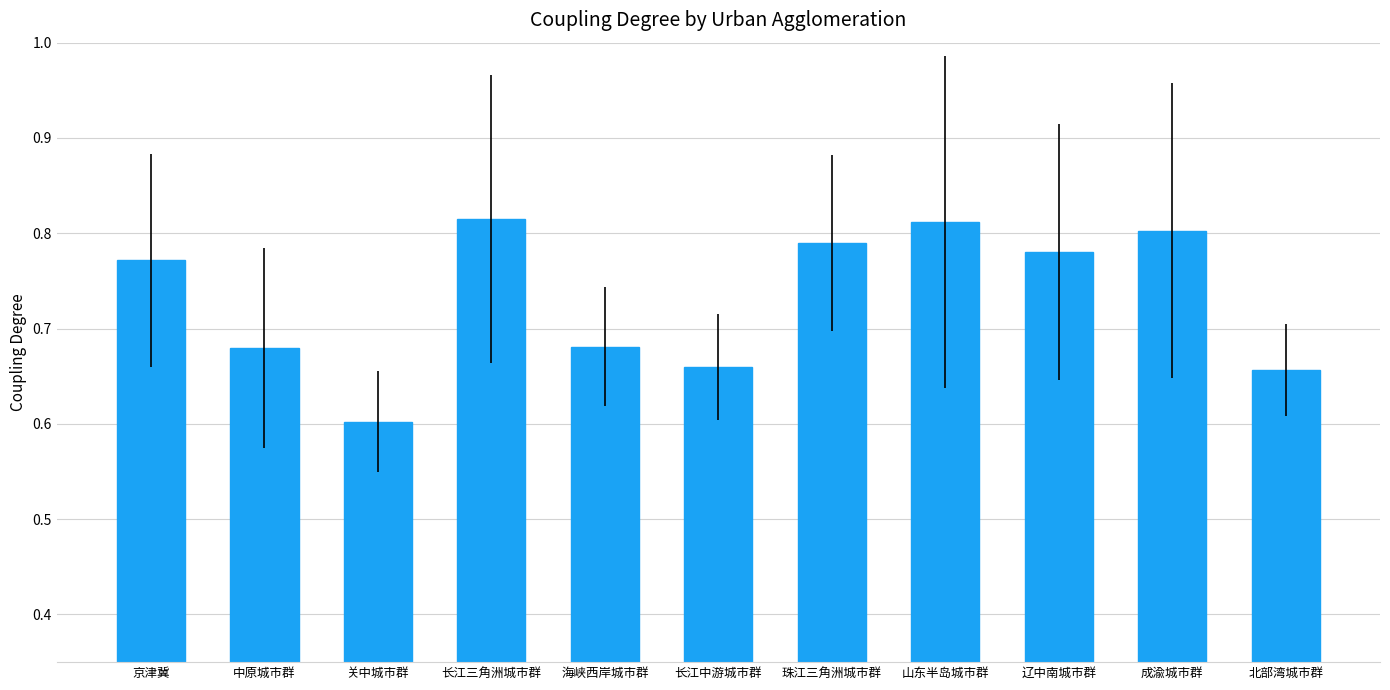

What position from the left is 长江中游城市群?

6